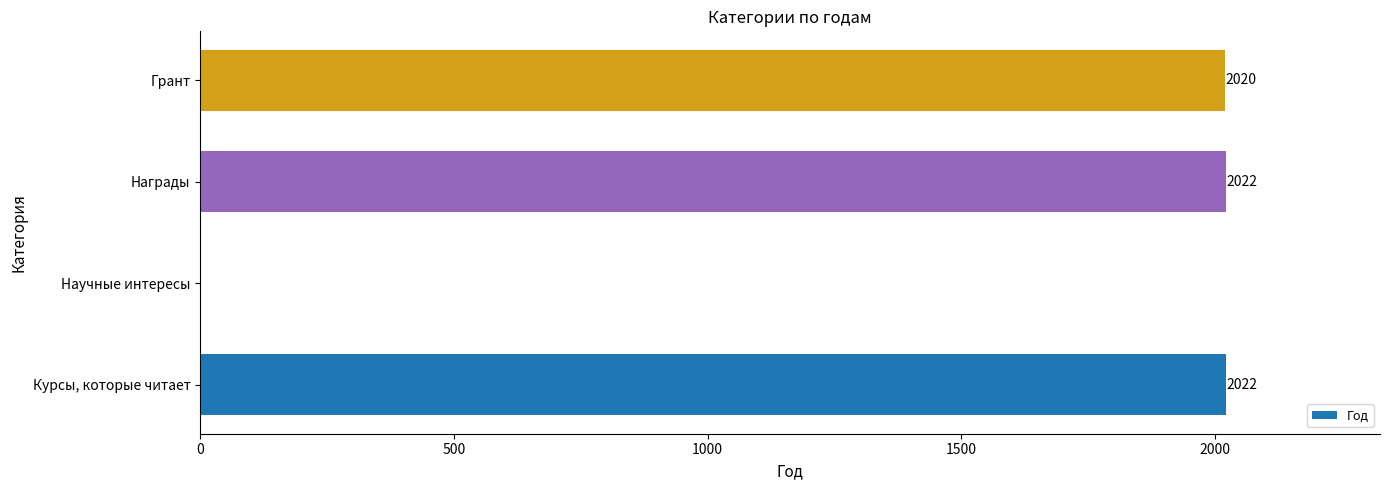

What is the approximate value at Награды, to the nearest 100?

2000